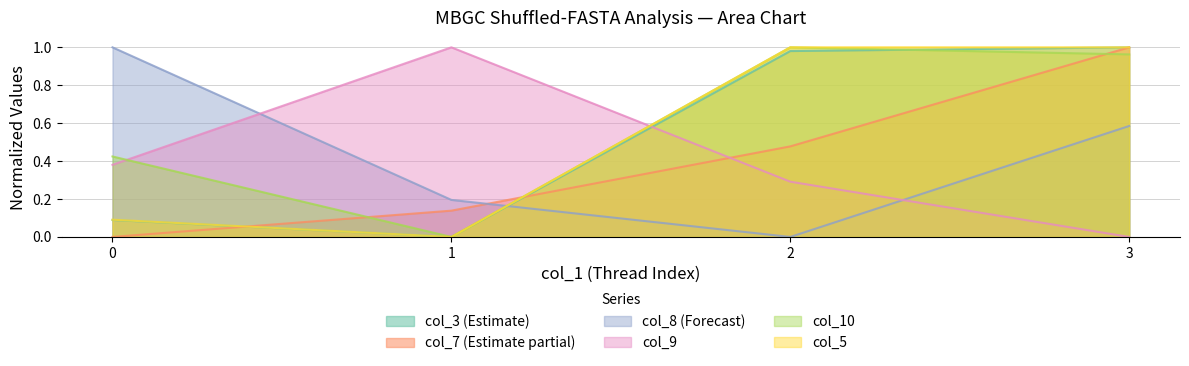

Reading left to right, what are all the values shown in this chart?

col_3: 0.1	0.0	1.0	1.0
col_7: 0.0	0.1	0.5	1.0
col_8: 1.0	0.2	0.0	0.6
col_9: 0.4	1.0	0.3	0.0
col_10: 0.4	0.0	1.0	1.0
col_5: 0.1	0.0	1.0	1.0